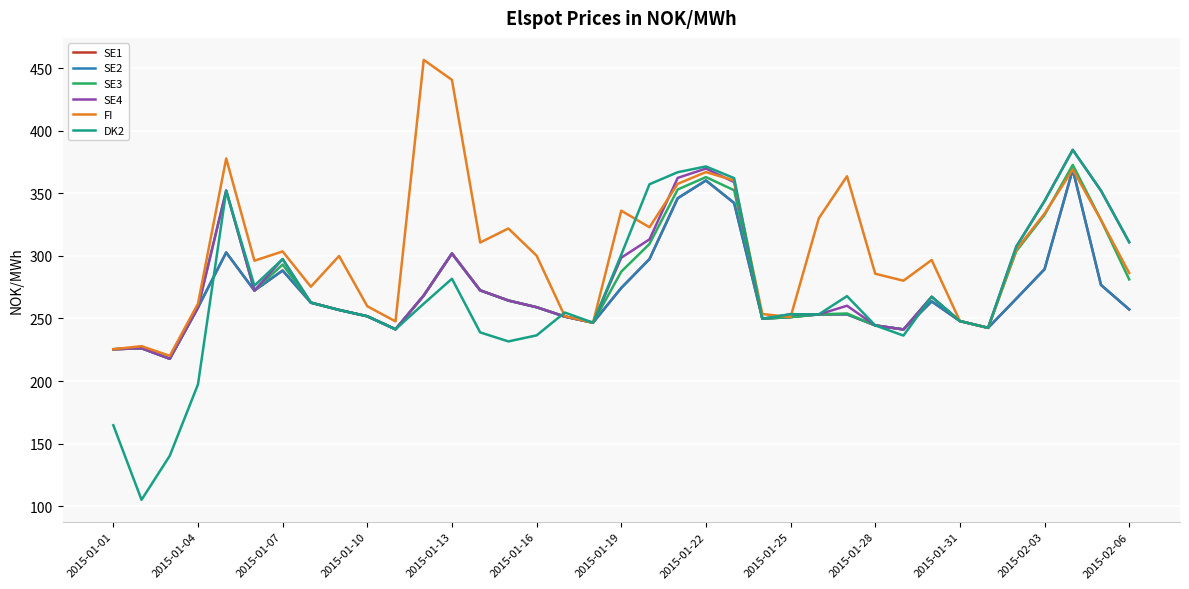

How many interior local valleys does the SE3 series have?

7